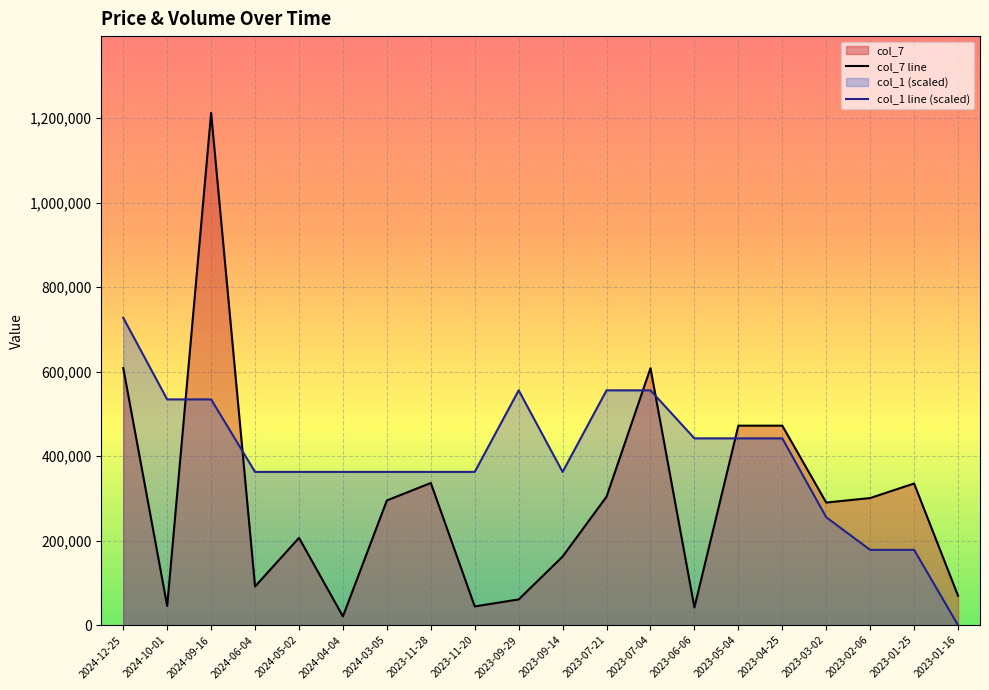

Rank the categories by col_1 line (scaled) value from highest to lowest.

2024-12-25, 2023-09-29, 2023-07-21, 2023-07-04, 2024-10-01, 2024-09-16, 2023-06-06, 2023-05-04, 2023-04-25, 2024-06-04, 2024-05-02, 2024-04-04, 2024-03-05, 2023-11-28, 2023-11-20, 2023-09-14, 2023-03-02, 2023-02-06, 2023-01-25, 2023-01-16